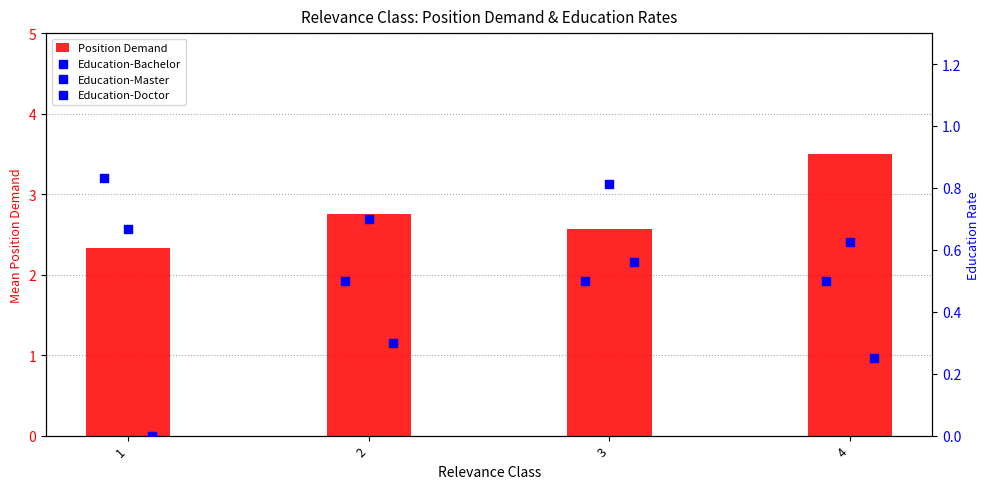

Which category has the highest value in the Position Demand series?

4